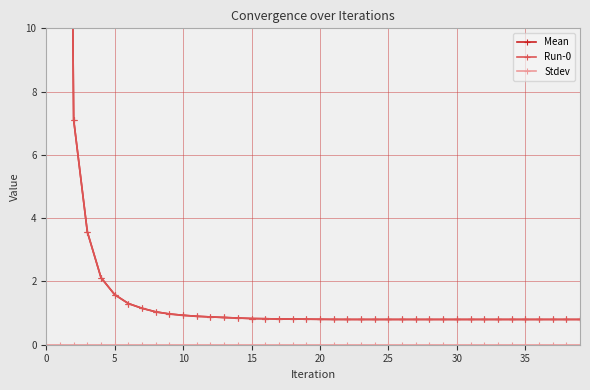

Rank the series at 25 from highest to lowest value.

Mean, Run-0, Stdev